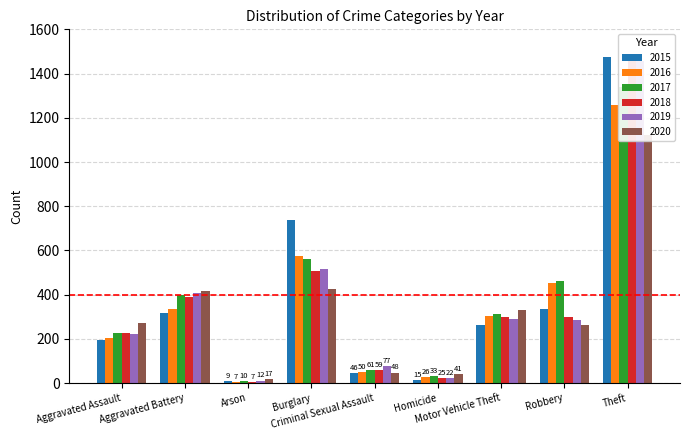

Count the number of categories in the chart.

9